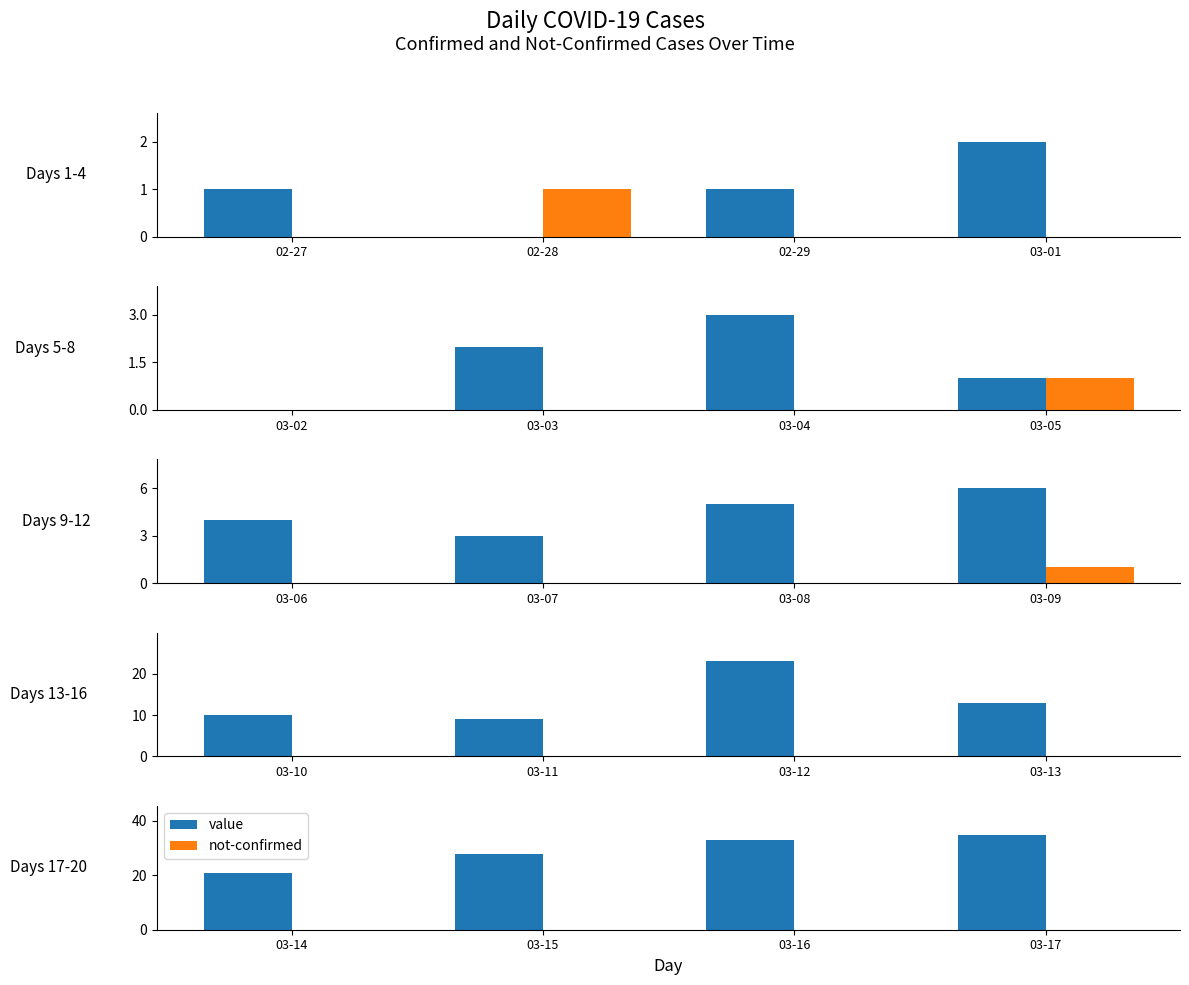

What is the label of the 4th bar from the right?

02-27